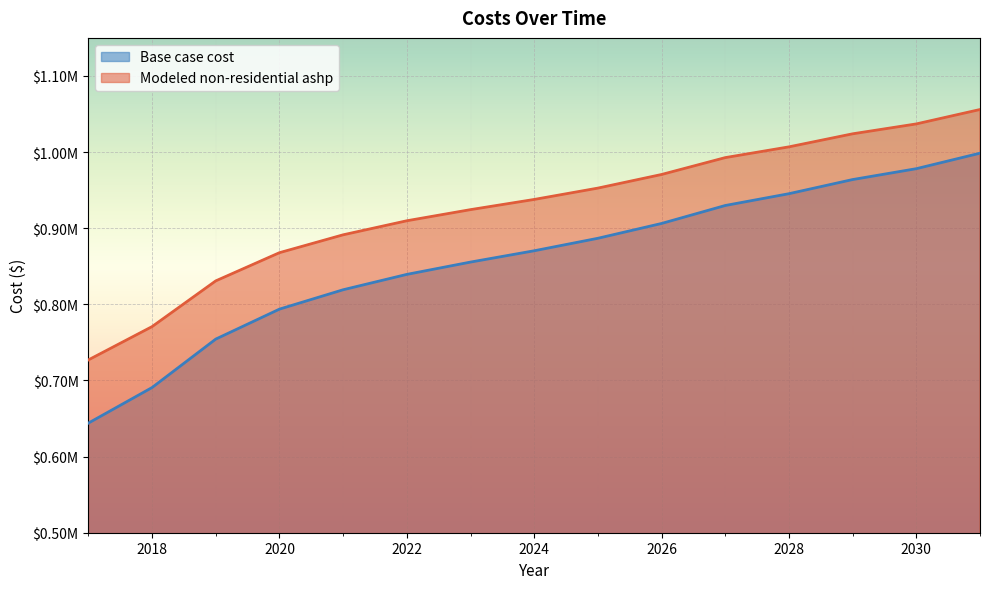

Is the value of Modeled non-residential ashp at 2027 greater than the value of Base case cost at 2031?

No